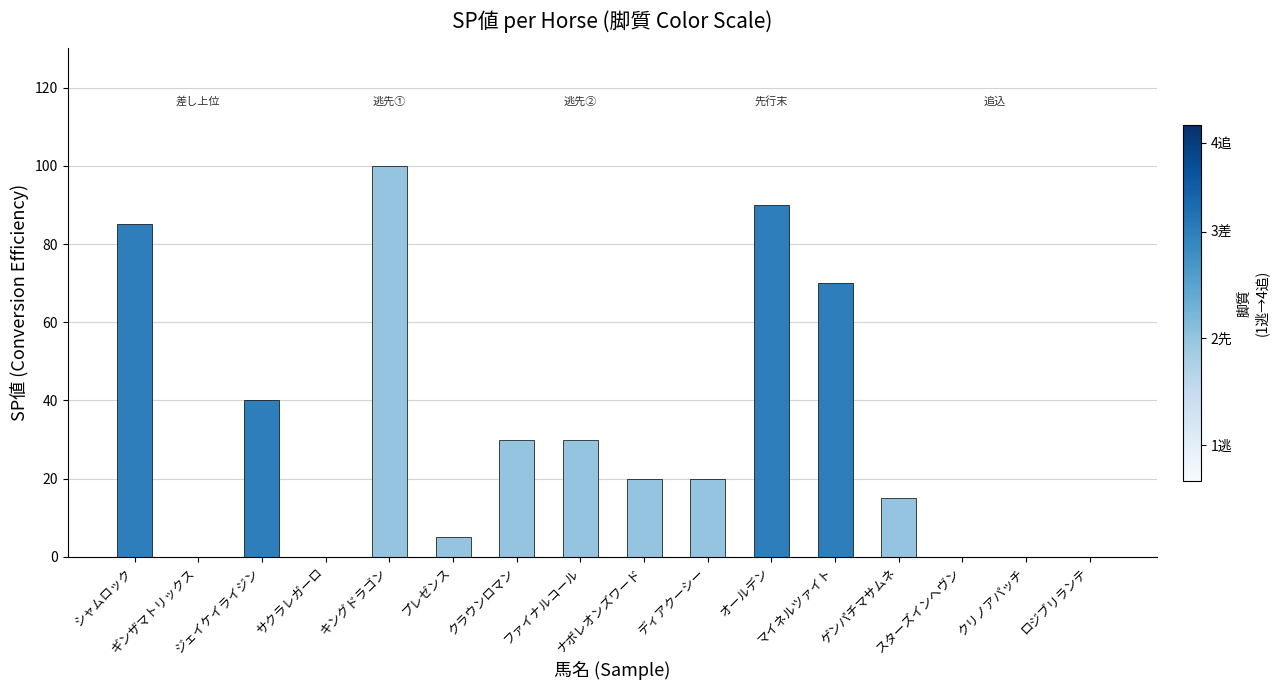

What is the greatest value displayed?

100